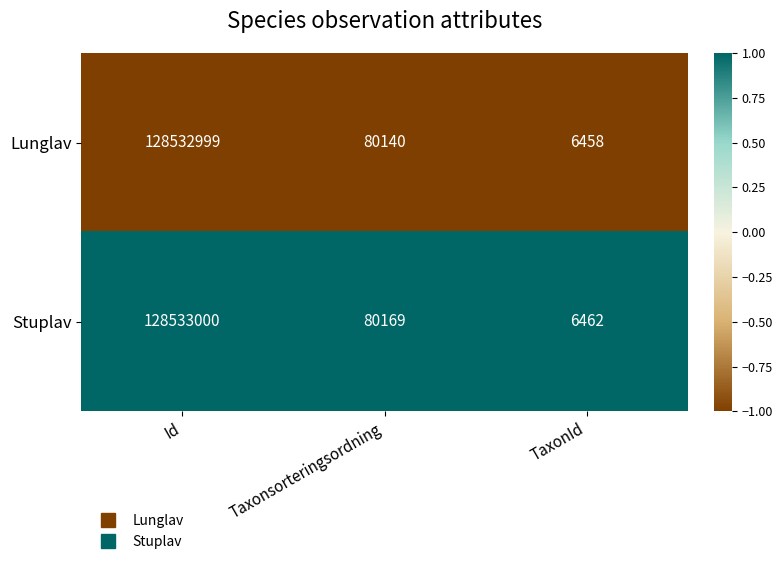

What is the maximum value shown in the chart?

128533000